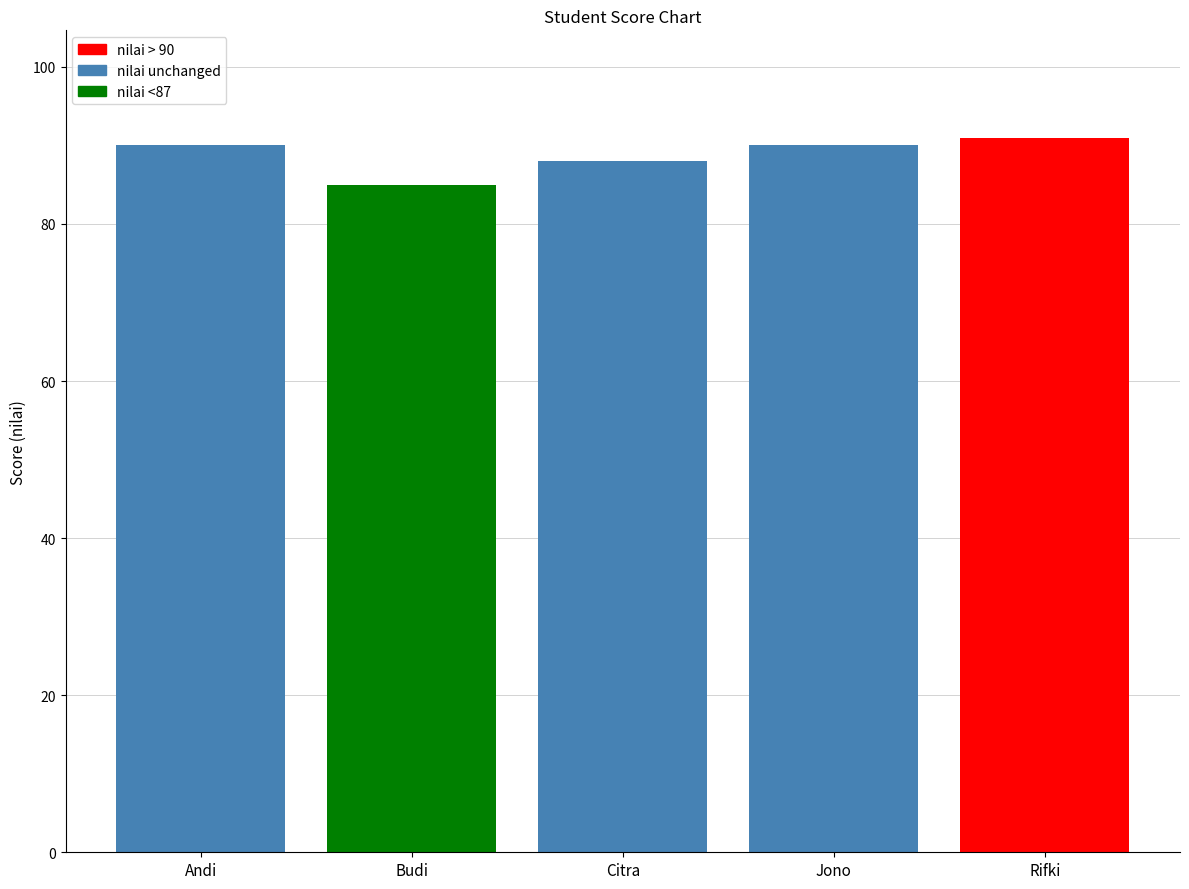

What value does the data have at Jono?

90